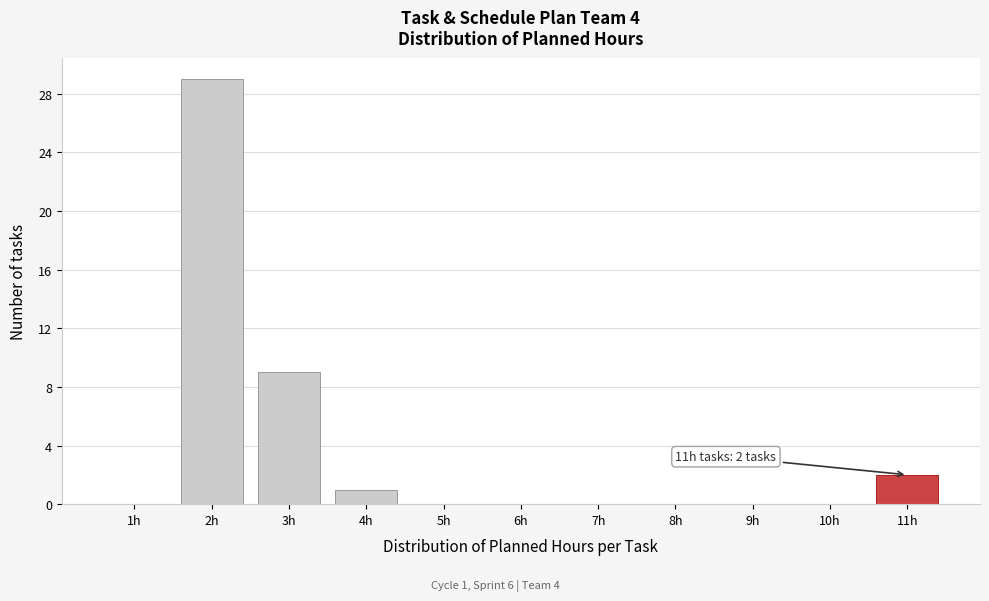

Which range on the x-axis has the tallest bar?

1.5 to 2.5